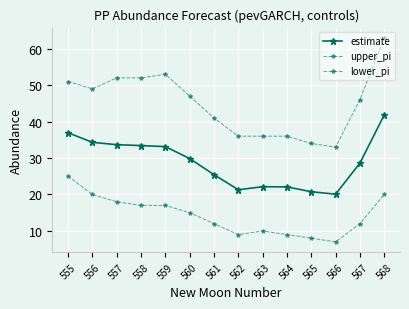

What is the minimum value shown in the chart?

7.0